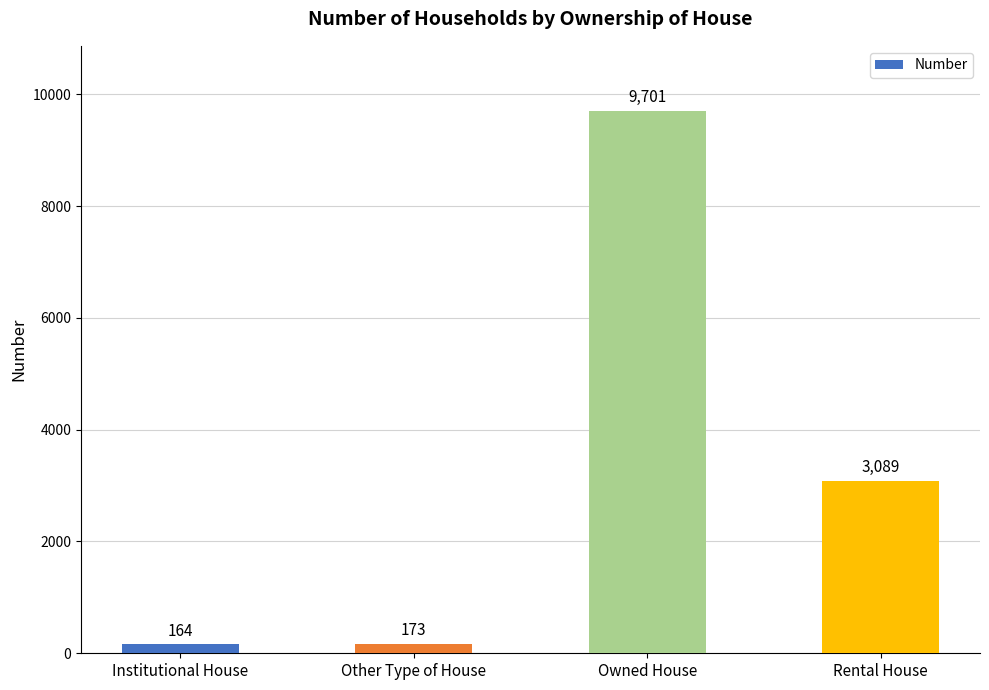

Are the bars horizontal?

No